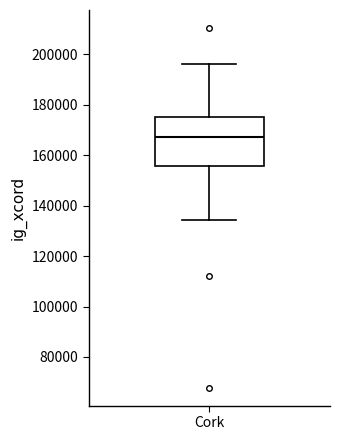

Transcribe this box plot: give where the median line is, the range the box spans, and where the two whiskers end, as read against the y-axis. The values are not printed on the chart, so give them approximately, as read against the axis.

median 168000, box 156000 to 174000, whiskers 134000 to 196000